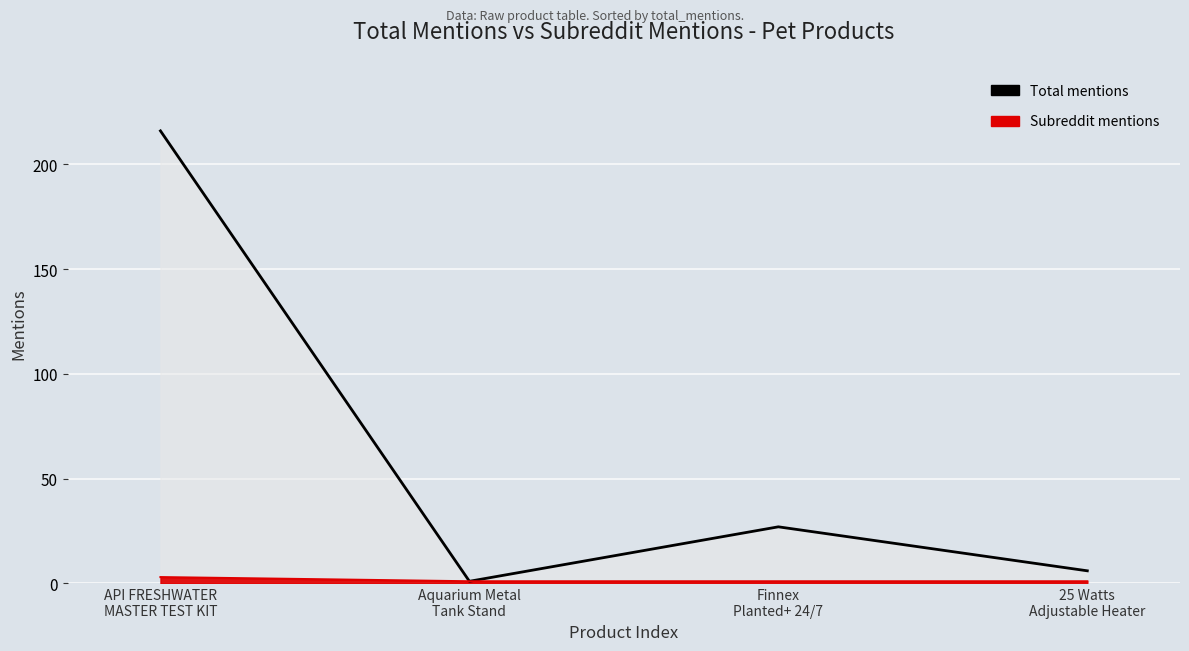

What is the change in value from Aquarium Metal
Tank Stand to Finnex
Planted+ 24/7?

+26